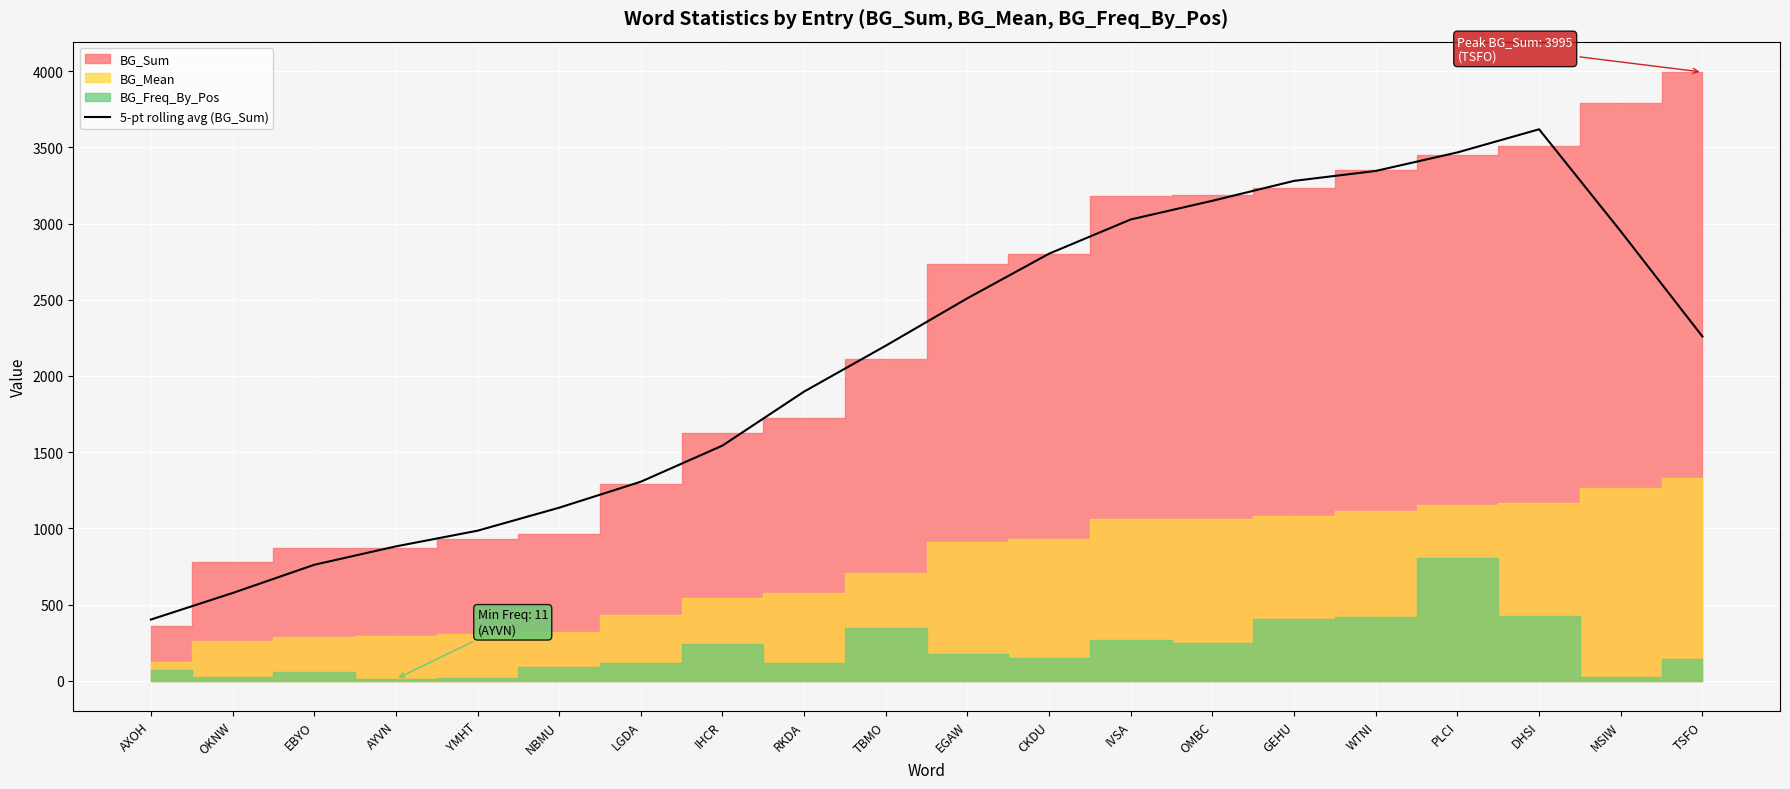

What is the highest value of the 5-pt rolling avg (BG_Sum) series?

3619.4